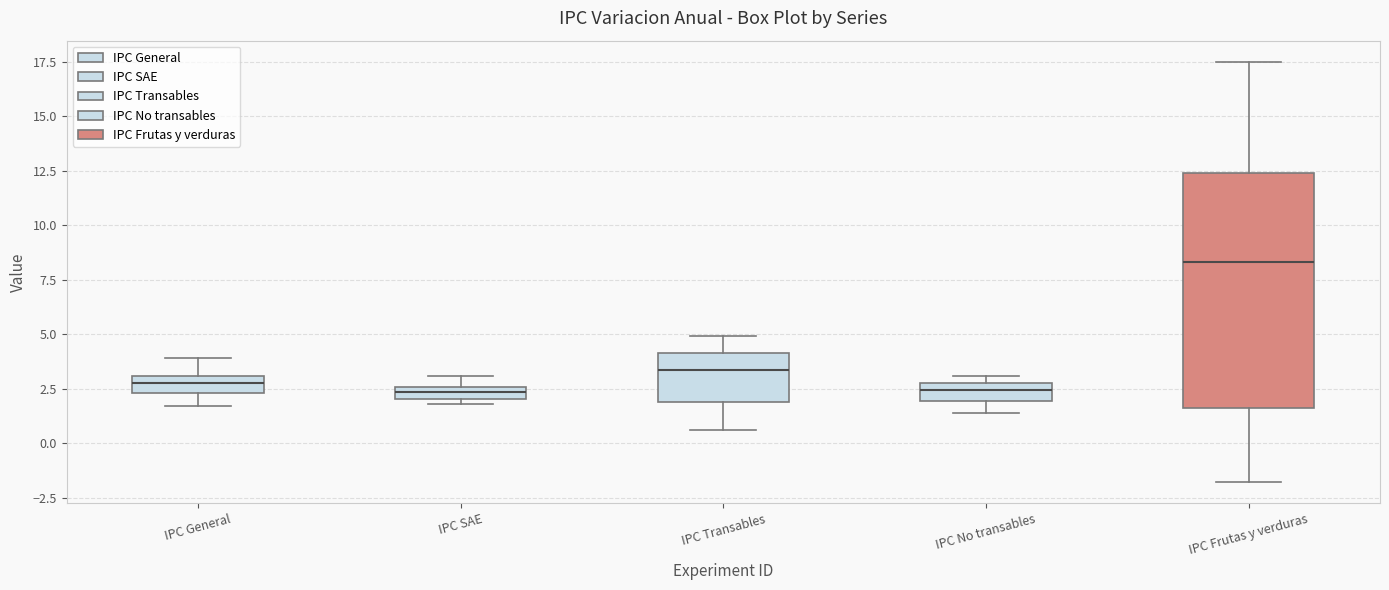

Which box is the tallest, from its lower edge to its upper edge?

IPC Frutas y verduras